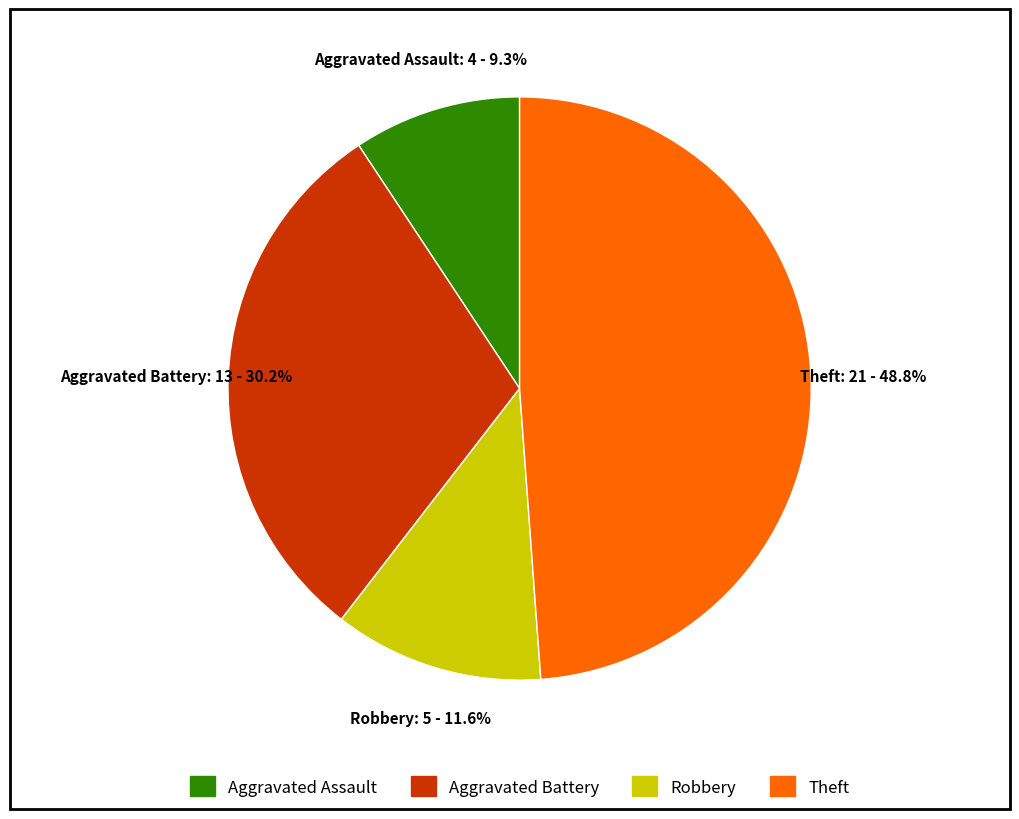

How many slices are in this pie chart?

4